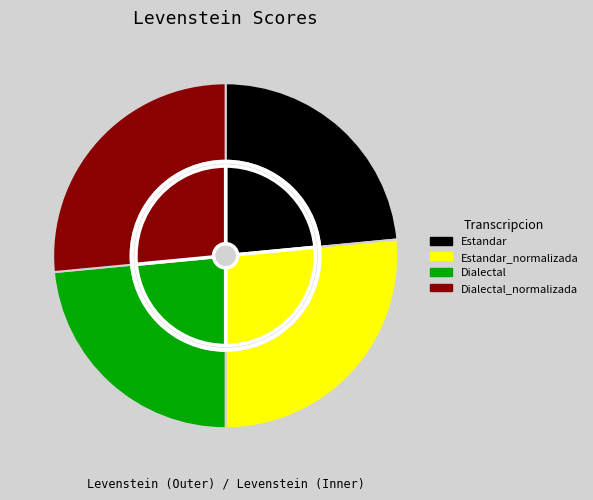

How much of the chart is everything except Dialectal?

76.5%